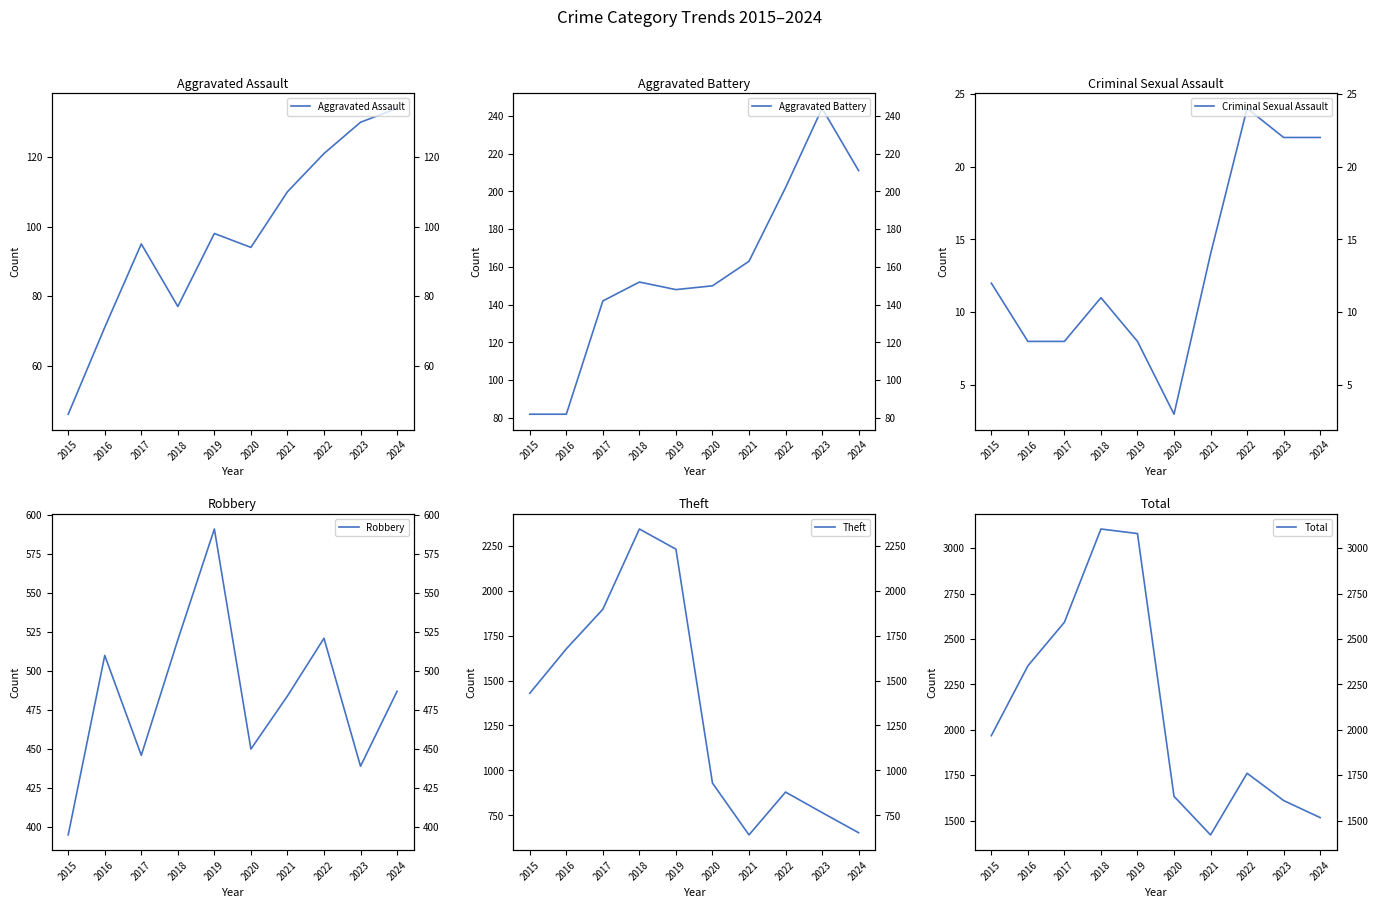

Is it true that Aggravated Assault equals 64 at 2022?

False